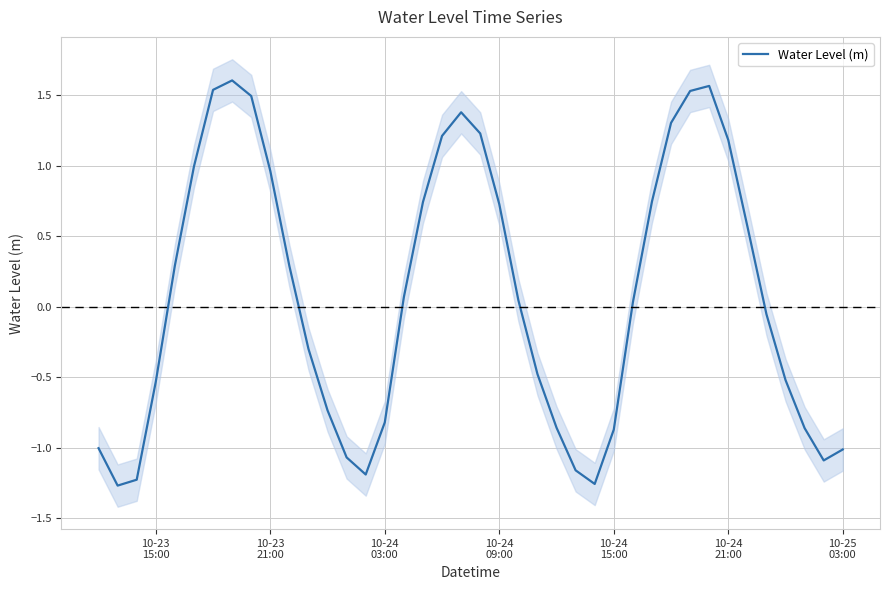

How many positive values are there?

21